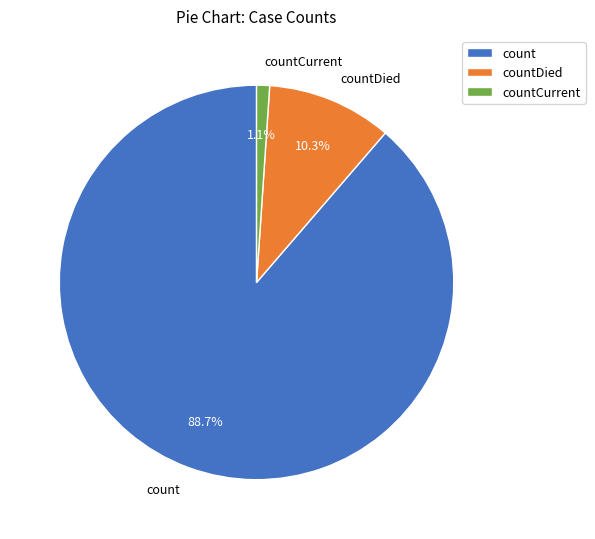

Does count account for over 50% of the chart?

Yes